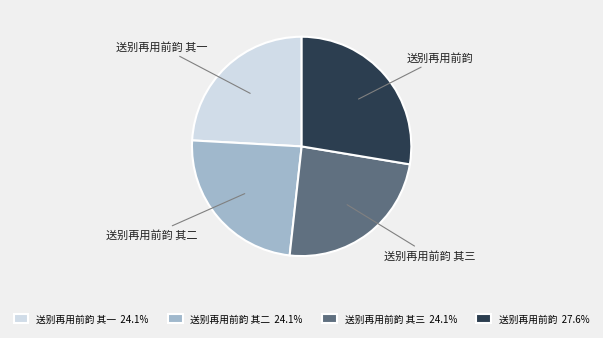

Do 送别再用前韵 其三 24.1% and 送别再用前韵 其二 24.1% together represent more than half of the pie?

No